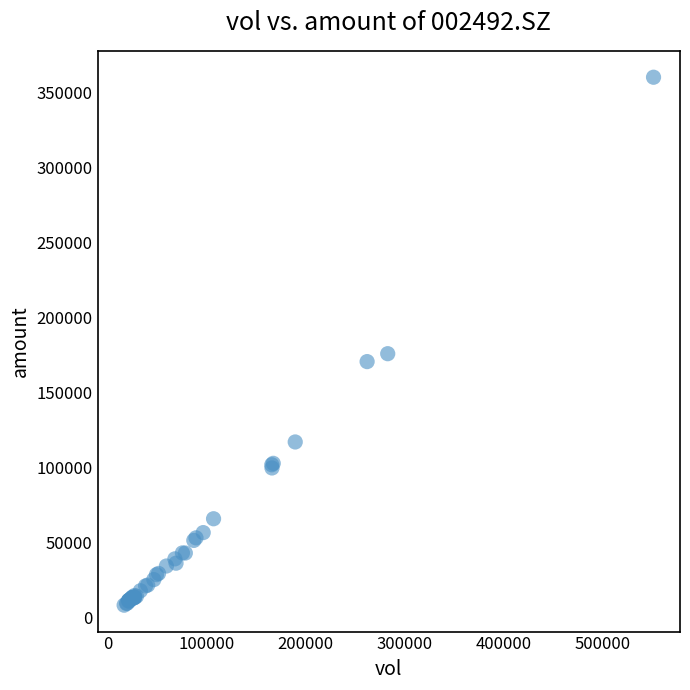

What Y value in the scatter plot is closest to 184142?

175833.2